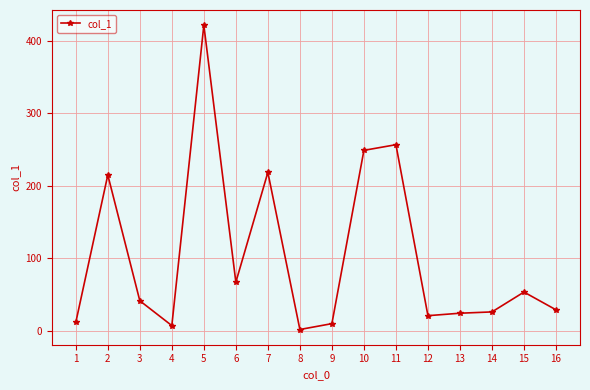

What is the change in value from 7 to 12?

-197.9